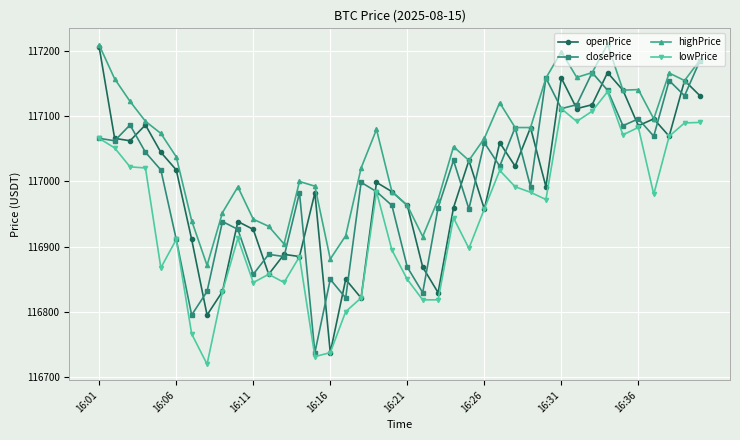

What is the value of the highPrice point at the 34th from the left?

117210.8